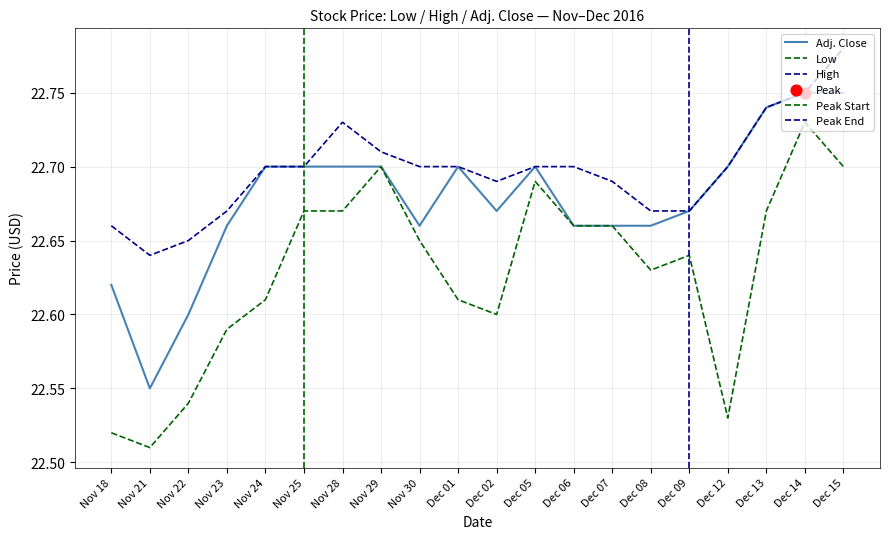

Which series reaches the minimum Y coordinate?

Low